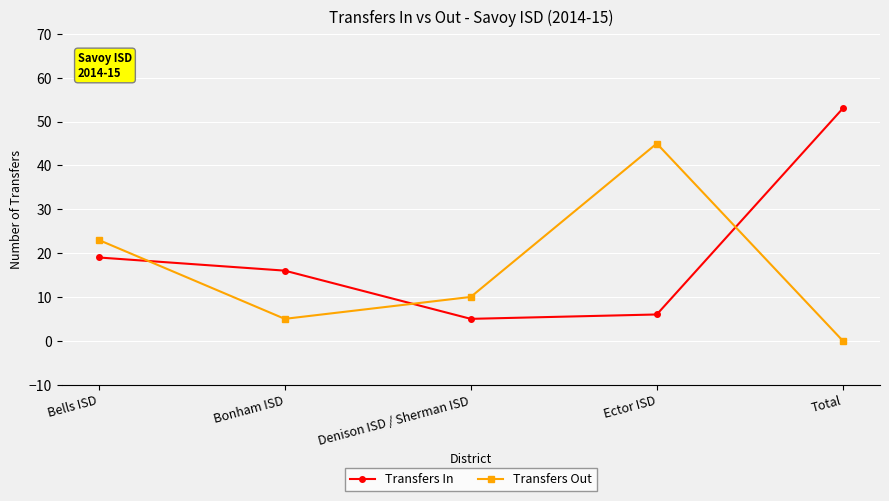

At which category is the sum across all series the highest?

Total